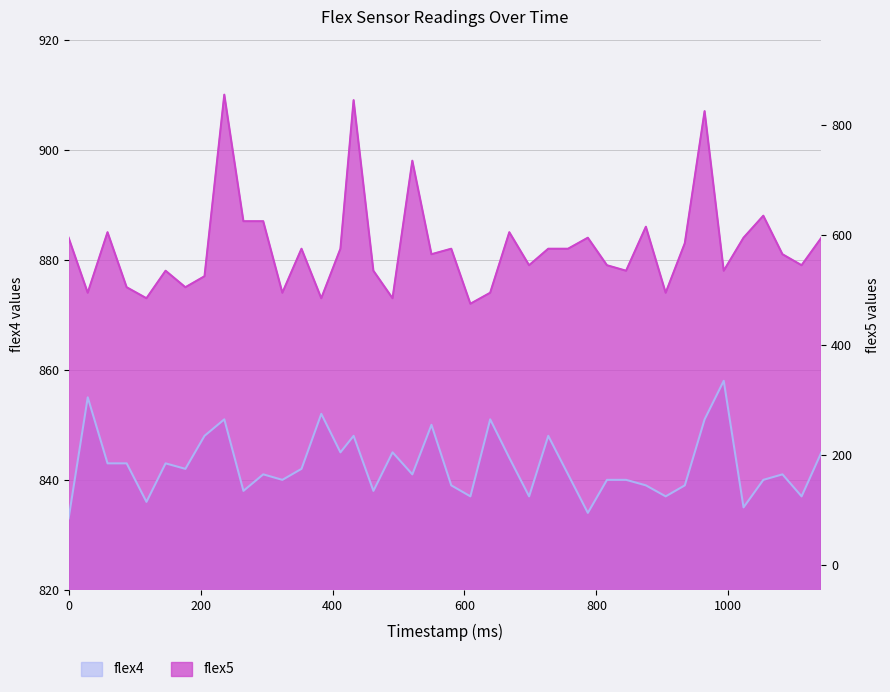

What is the greatest value displayed?

910